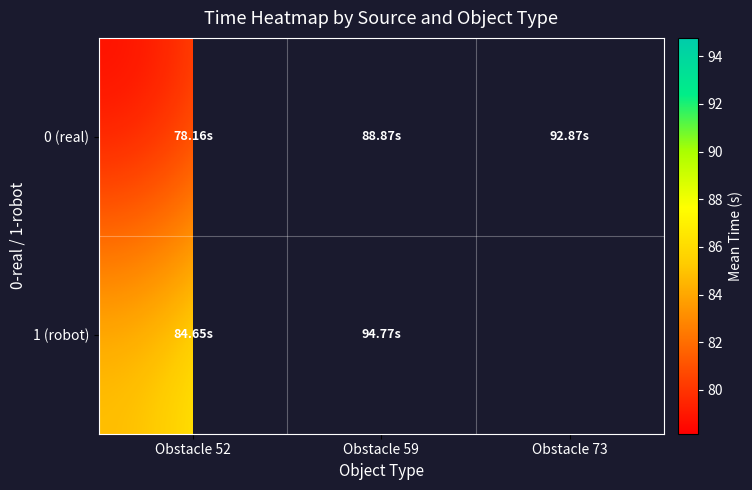

Which series changed the most between Obstacle 52 and Obstacle 73?

0 (real)